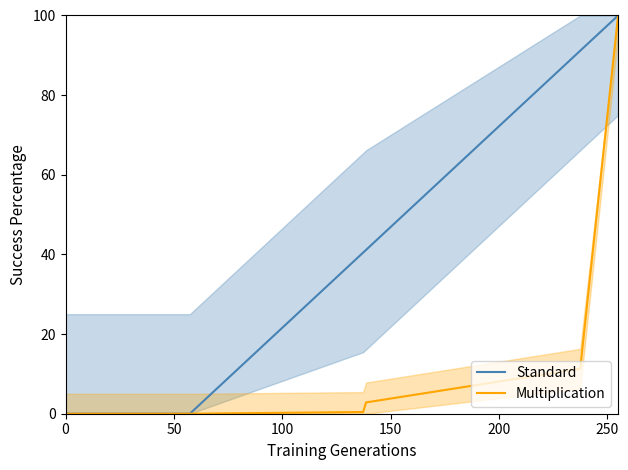

What is the maximum value for Multiplication?

100.0